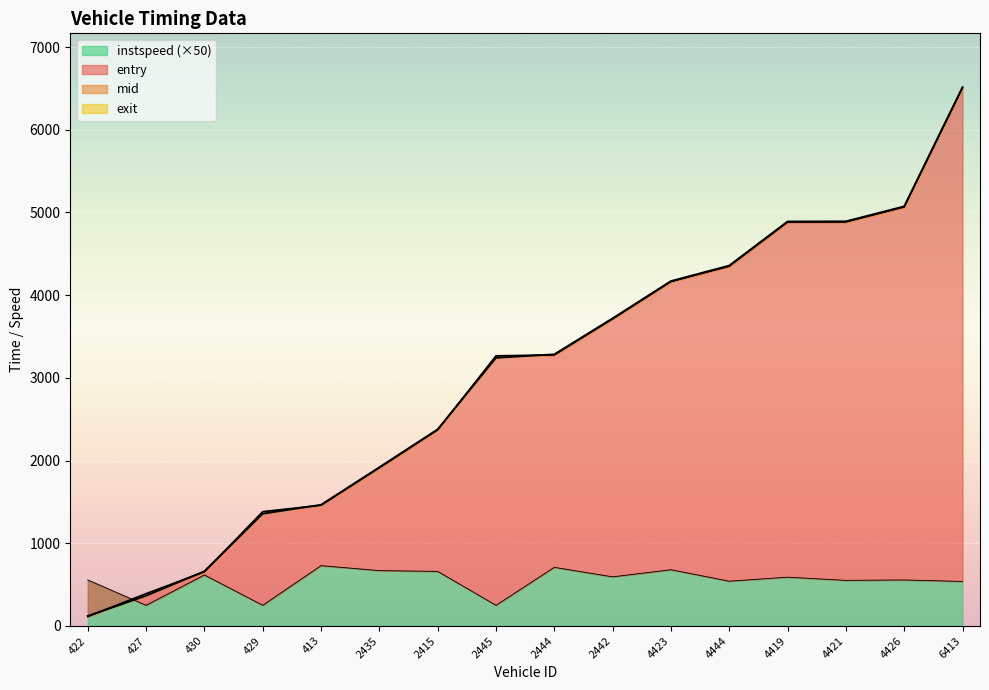

Reading left to right, list all the values displayed in this chart.

entry: 111.1	388.1	652.1	1379.5	1457.3	1910.6	2368.9	3263.2	3275.1	3710.5	4161.6	4347.1	4881.0	4882.8	5063.7	6504.6
mid: 116.4	392.3	657.2	1384.0	1461.5	1915.1	2373.5	3268.6	3279.5	3715.6	4166.2	4353.1	4886.3	4888.1	5069.2	6510.3
exit: 120.6	365.7	661.3	1357.7	1464.8	1918.6	2377.2	3242.9	3284.3	3719.6	4169.9	4357.7	4890.5	4892.4	5073.6	6514.8
instspeed: 556.5	250.0	616.5	250.0	729.5	669.5	660.0	250.0	709.0	594.0	680.0	541.5	590.0	551.5	556.5	538.5